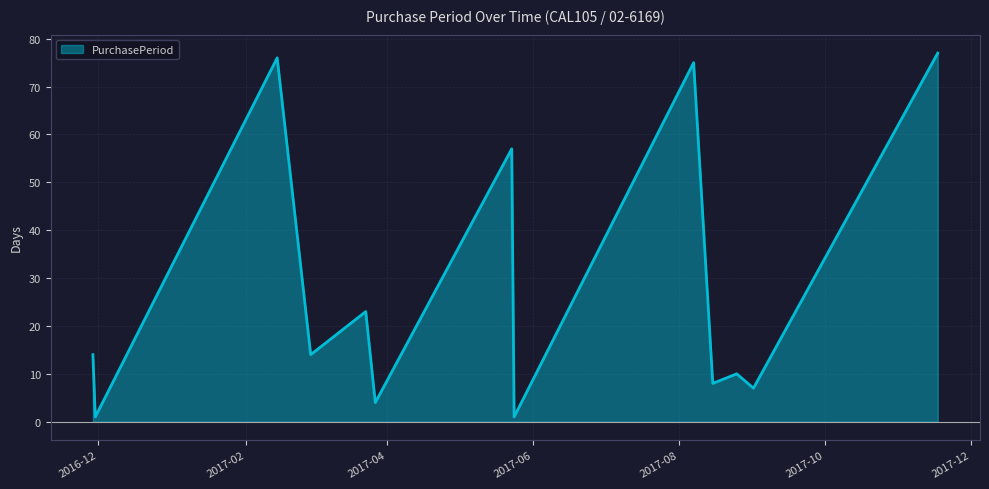

What is the greatest value displayed?

77